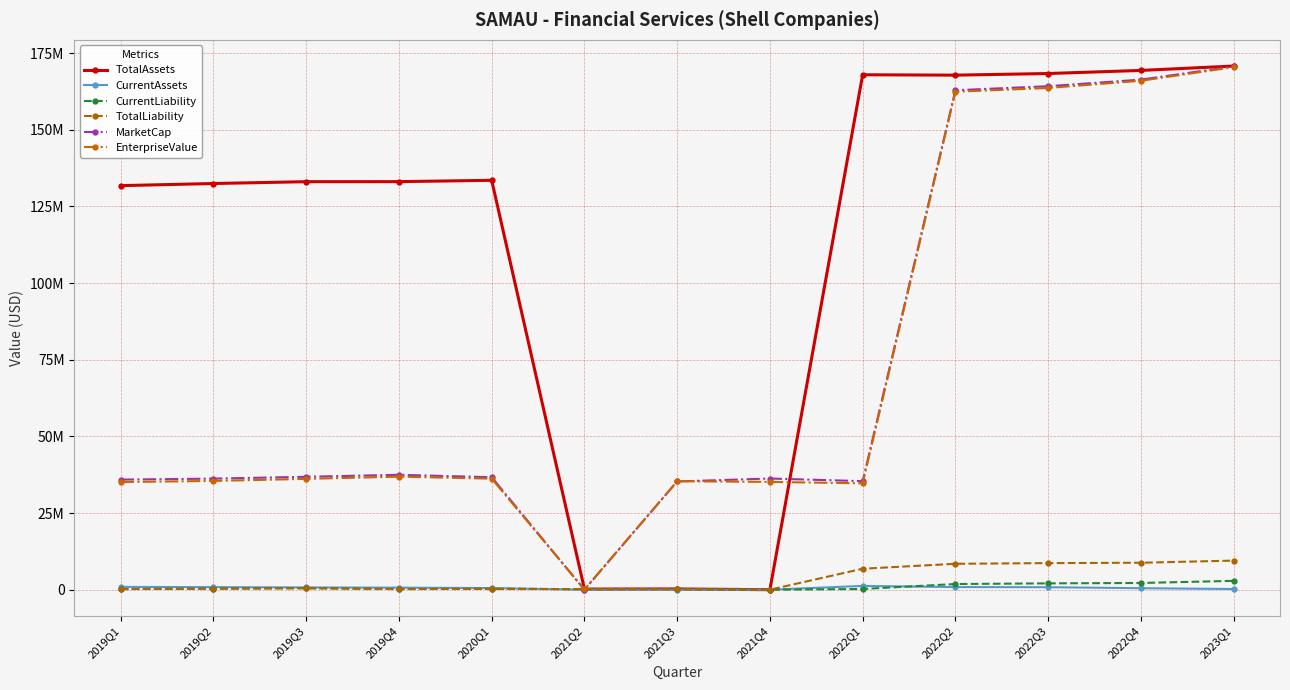

At 2019Q2, list the series in order from smallest to largest.

CurrentLiability, TotalLiability, CurrentAssets, EnterpriseValue, MarketCap, TotalAssets